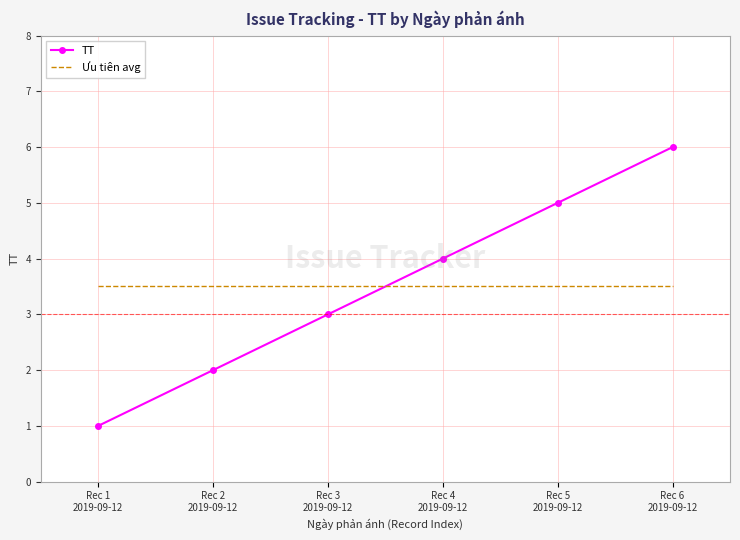

What is the maximum value for Ưu tiên avg?

3.5